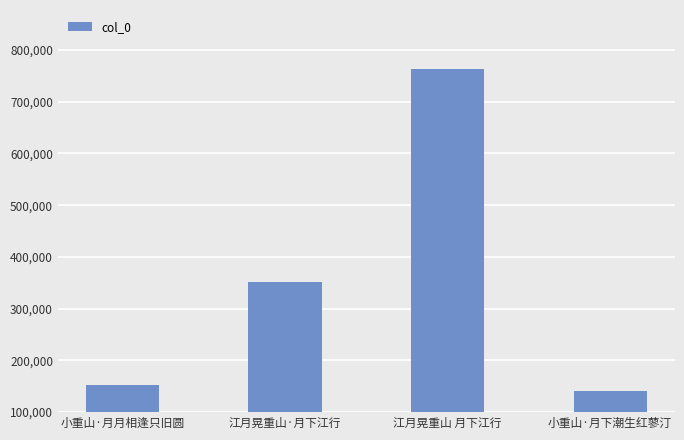

Where is the data nearest to the value 451538?

江月晃重山·月下江行